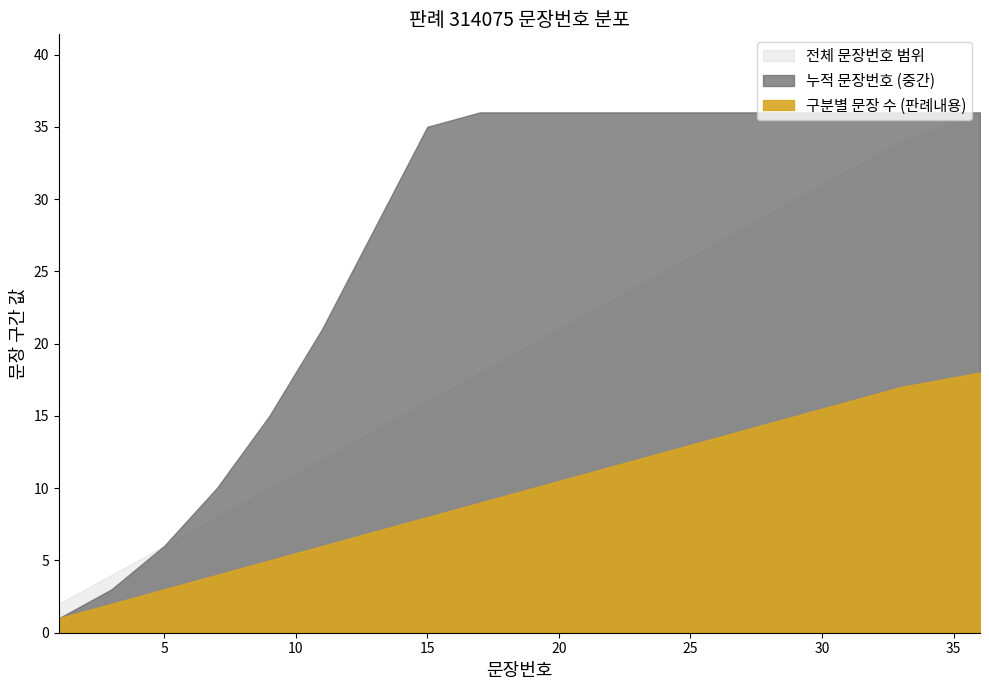

What is the difference between the maximum and second lowest values in the 구분별 문장 수 (판례내용) series?

32